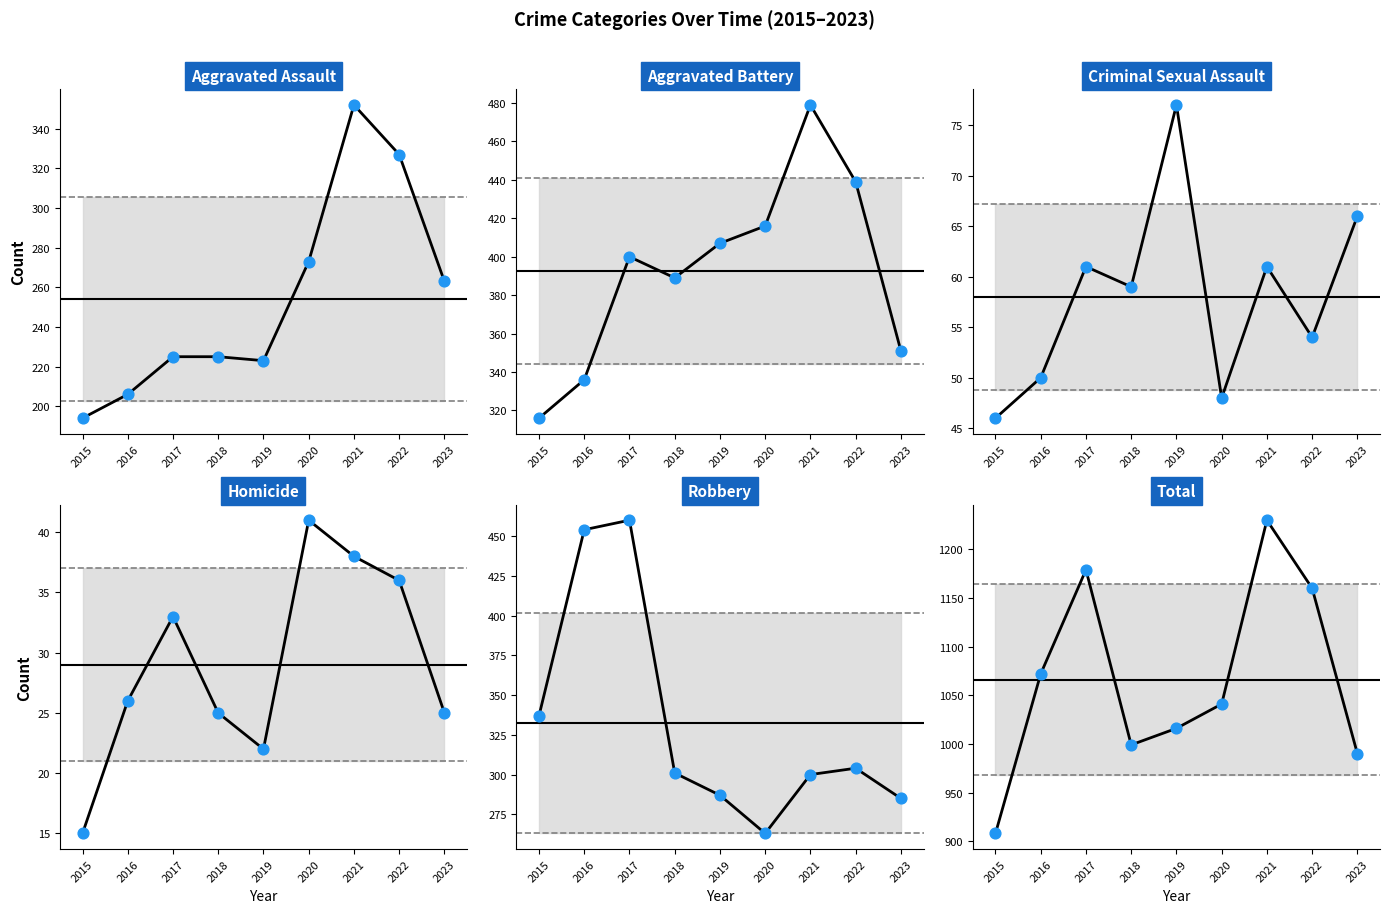

Which series contains the highest Y value?

Total